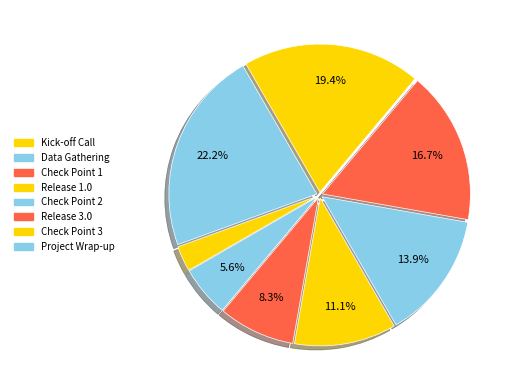

Rank the categories by value from lowest to highest.

Kick-off Call, Data Gathering, Check Point 1, Release 1.0, Check Point 2, Release 3.0, Check Point 3, Project Wrap-up